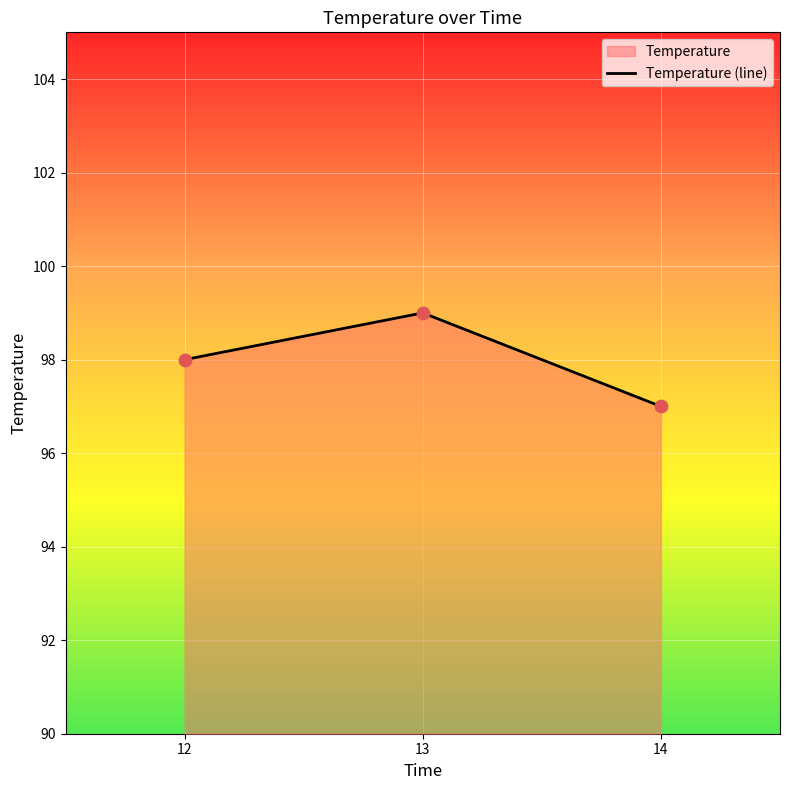

What is the ratio of the value at 14 to the value at 12?

1.0